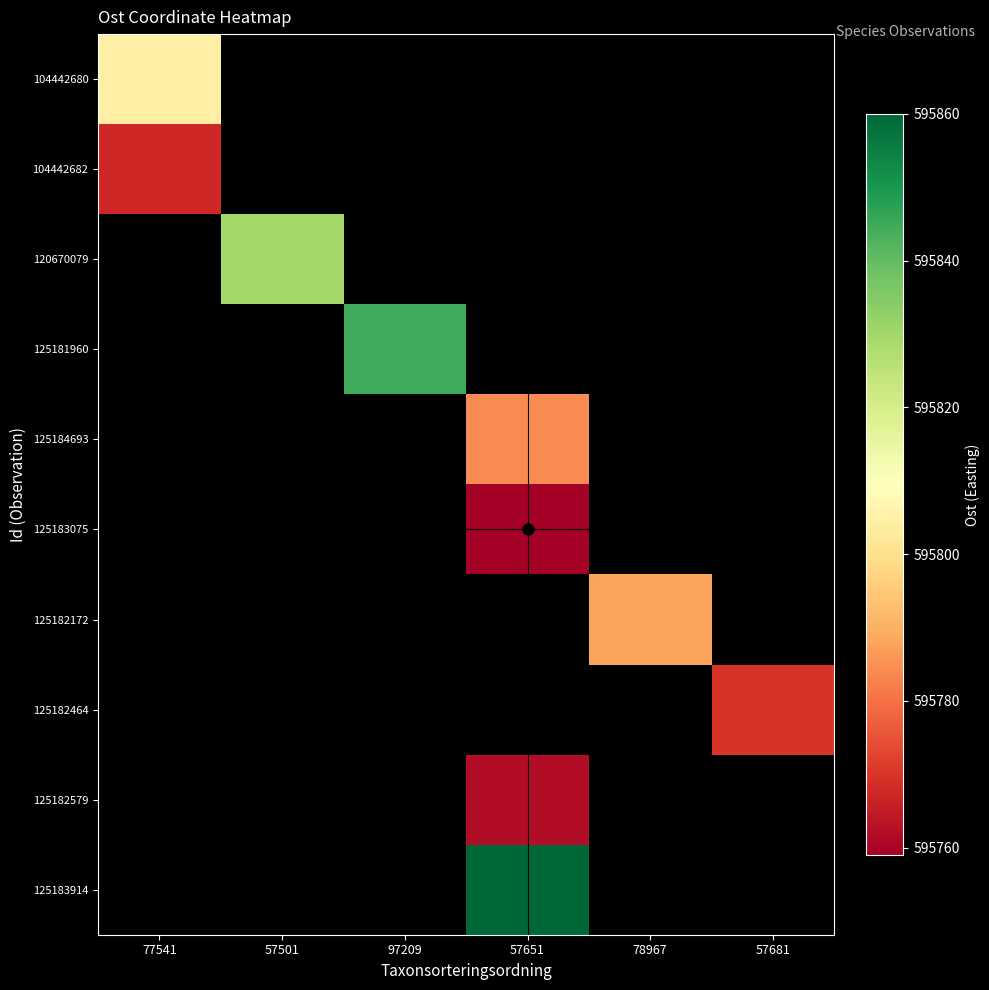

Which category has the lowest value across all series?

57651